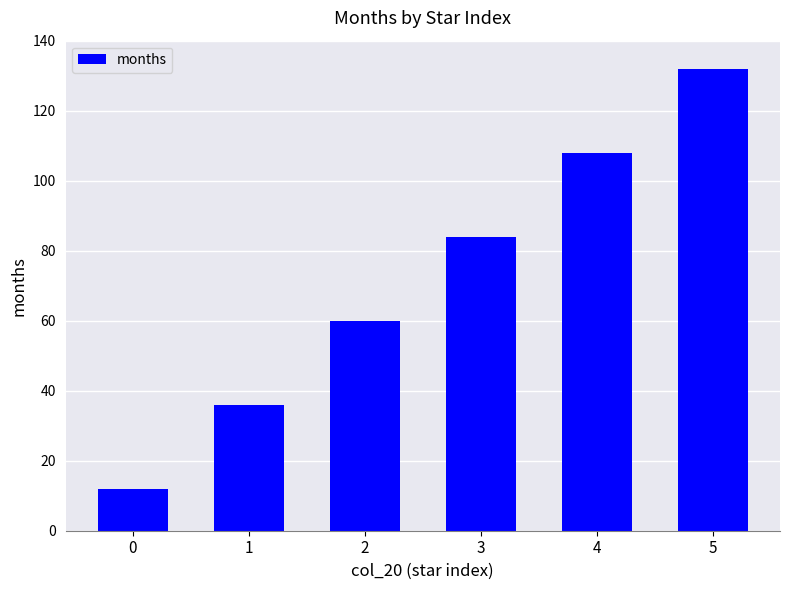

How many series are shown in this chart?

1